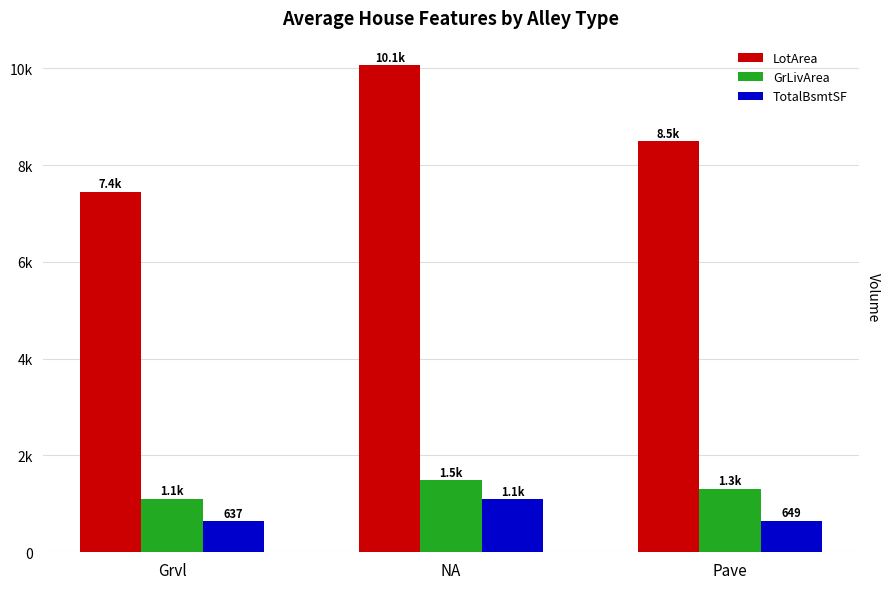

What are all the series names shown in the legend?

LotArea, GrLivArea, TotalBsmtSF